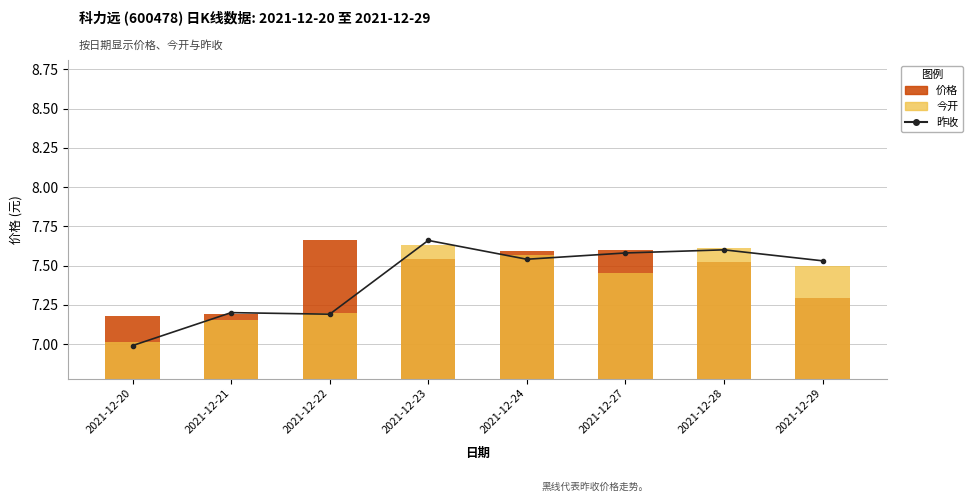

What are all the series names shown in the legend?

昨收, 价格, 今开